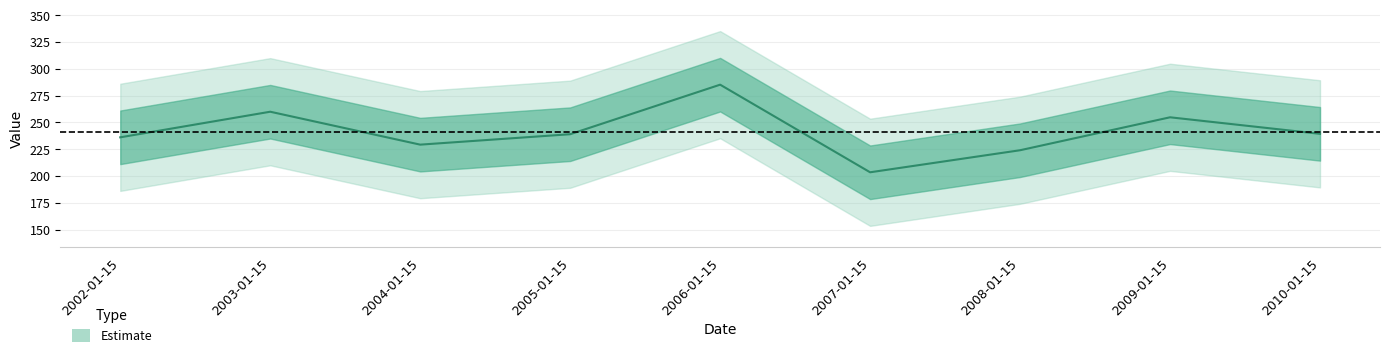

At which label is the value closest to 244?

2010-01-15